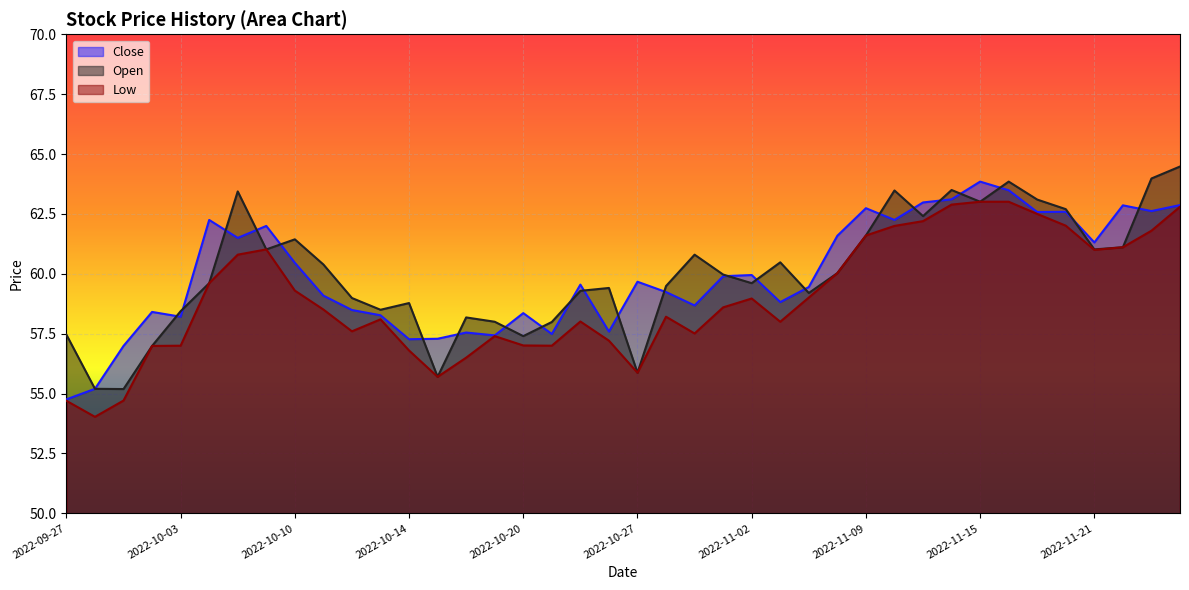

What is the label of the 6th point from the left?

2022-10-04